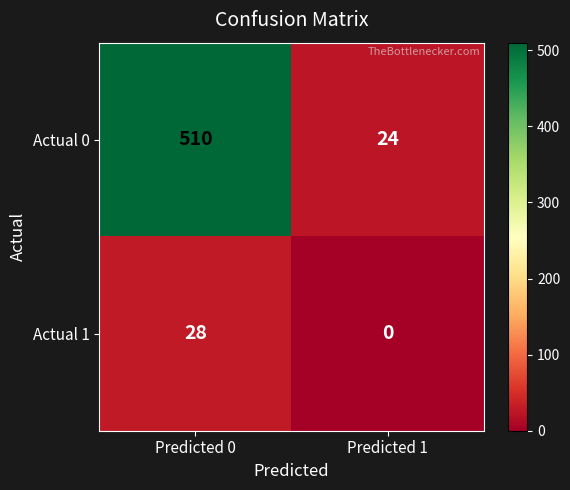

Is it true that Actual 0 equals 510 at Predicted 0?

True